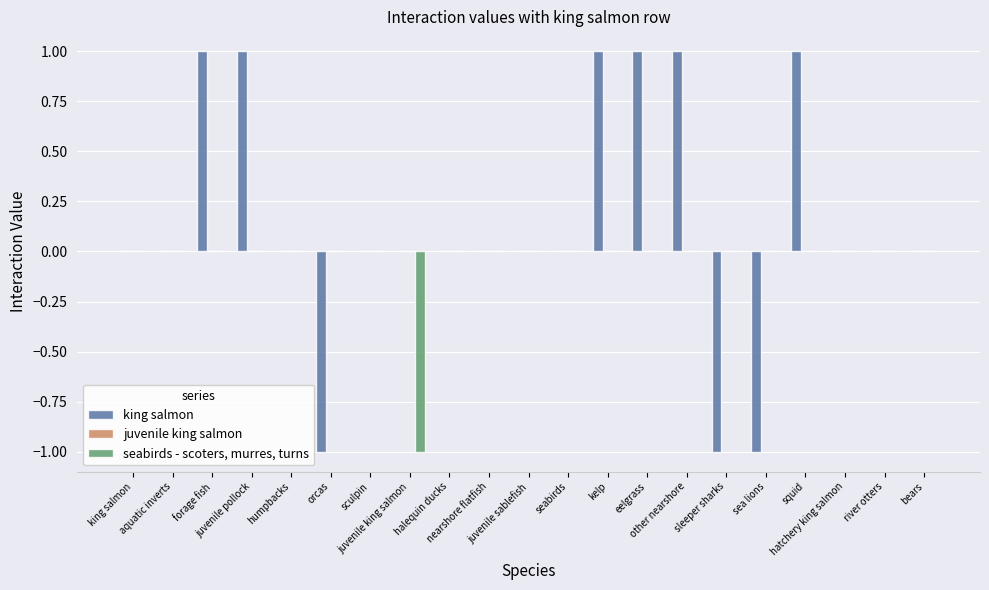

Where is seabirds - scoters, murres, turns nearest to the value 0?

king salmon